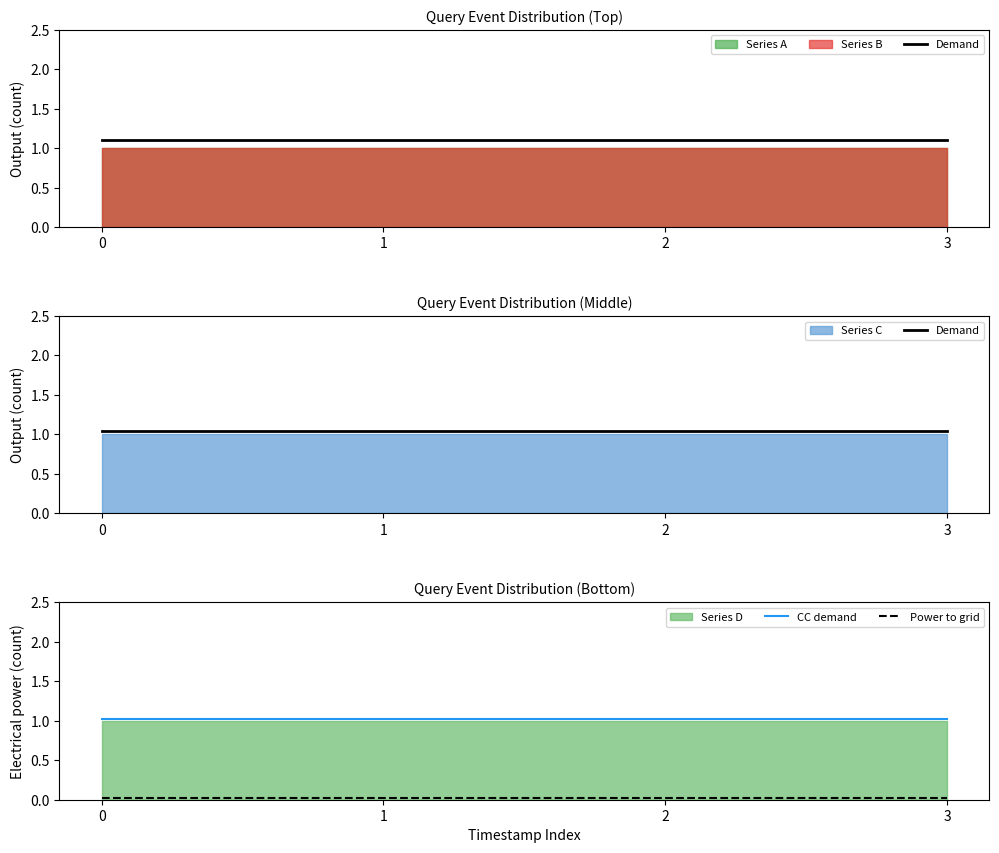

True or false: Power to grid and Demand cross at least once.

False